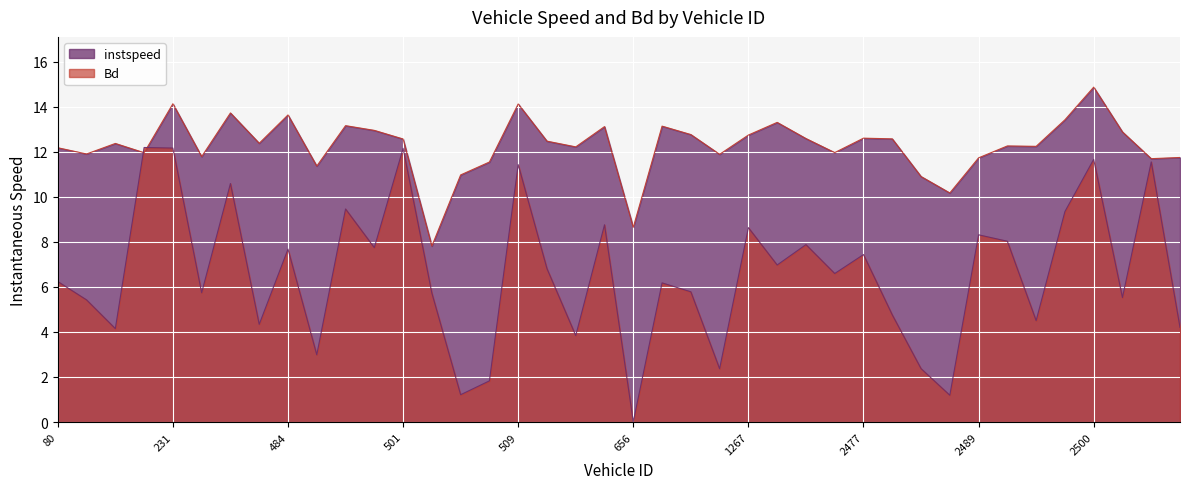

What is the greatest value displayed?

14.9